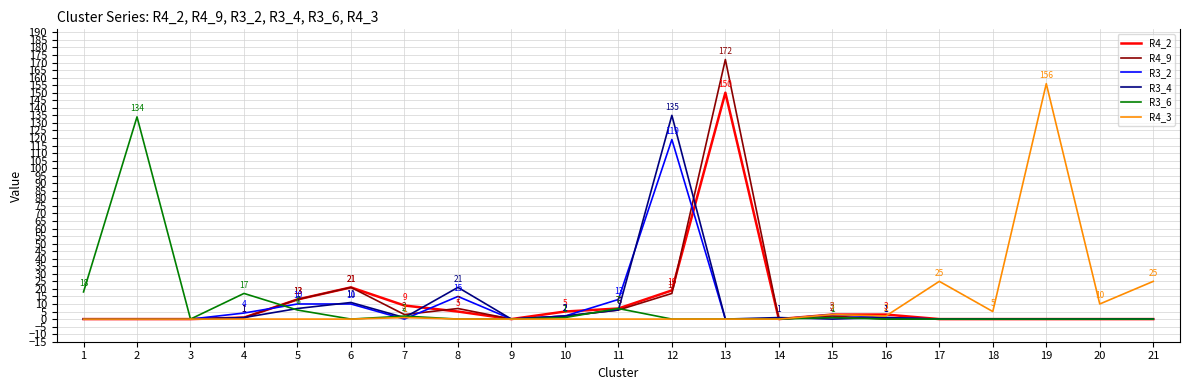

Reading left to right, extract all data points from this chart.

R4_2: 0	0	0	1	13	21	9	5	0	5	7	19	150	0	3	3	0	0	0	0	0
R4_9: 0	0	0	1	13	21	3	7	0	2	6	17	172	0	2	0	0	0	0	0	0
R3_2: 0	0	0	4	10	10	0	15	0	2	13	119	0	0	3	1	0	0	0	0	0
R3_4: 0	0	0	1	7	11	1	21	0	2	6	135	0	1	0	1	0	0	0	0	0
R3_6: 18	134	0	17	6	0	2	0	0	1	7	0	0	0	1	0	0	0	0	0	0
R4_3: 0	0	0	0	0	0	1	0	0	0	0	0	0	0	3	2	25	5	156	10	25